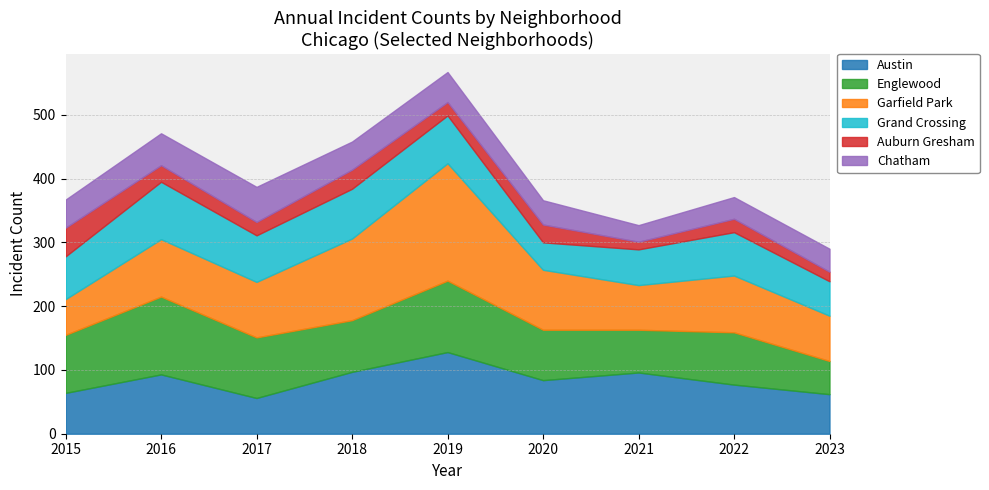

Count the number of data series in this chart.

6